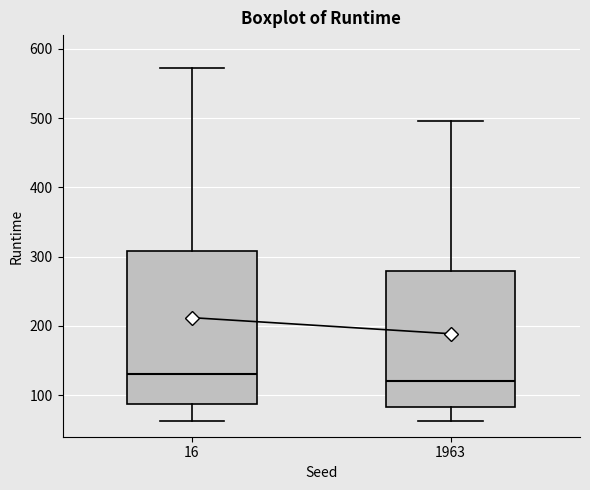

Comparing the boxes themselves (not the whiskers), which one is the tallest?

16